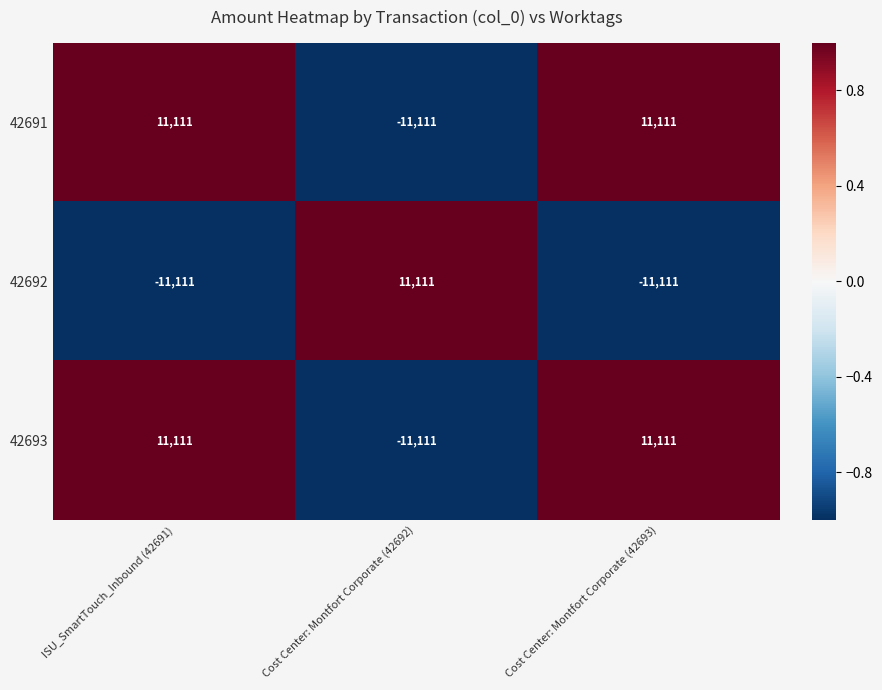

How many 42692 values are between -11111 and 11111?

3